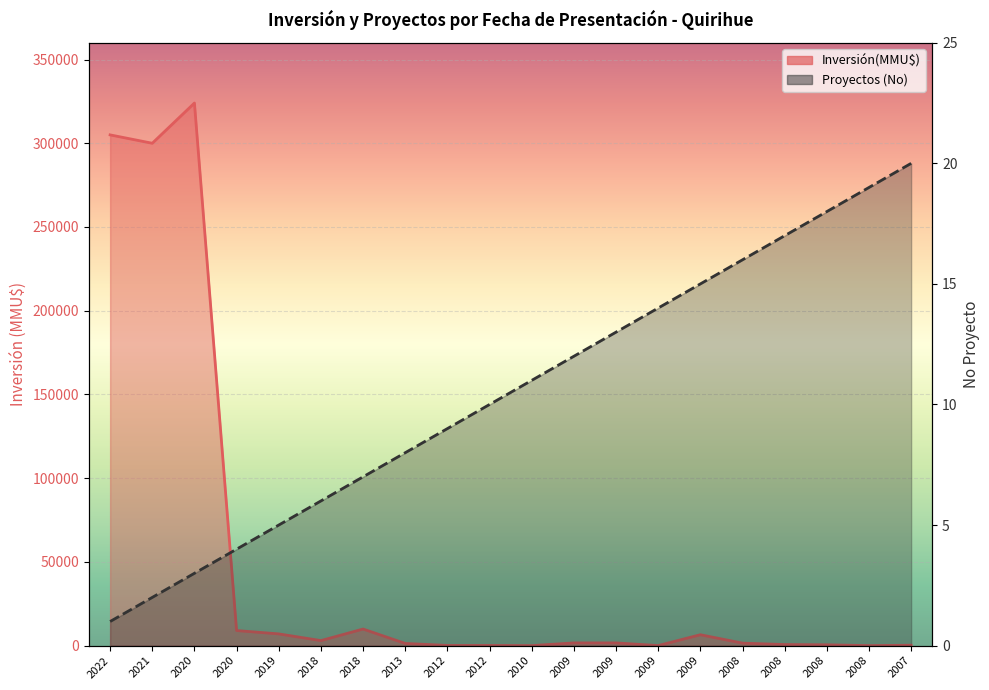

What is the difference between the second highest and second lowest values in the Inversión(MMU$) series?

305000